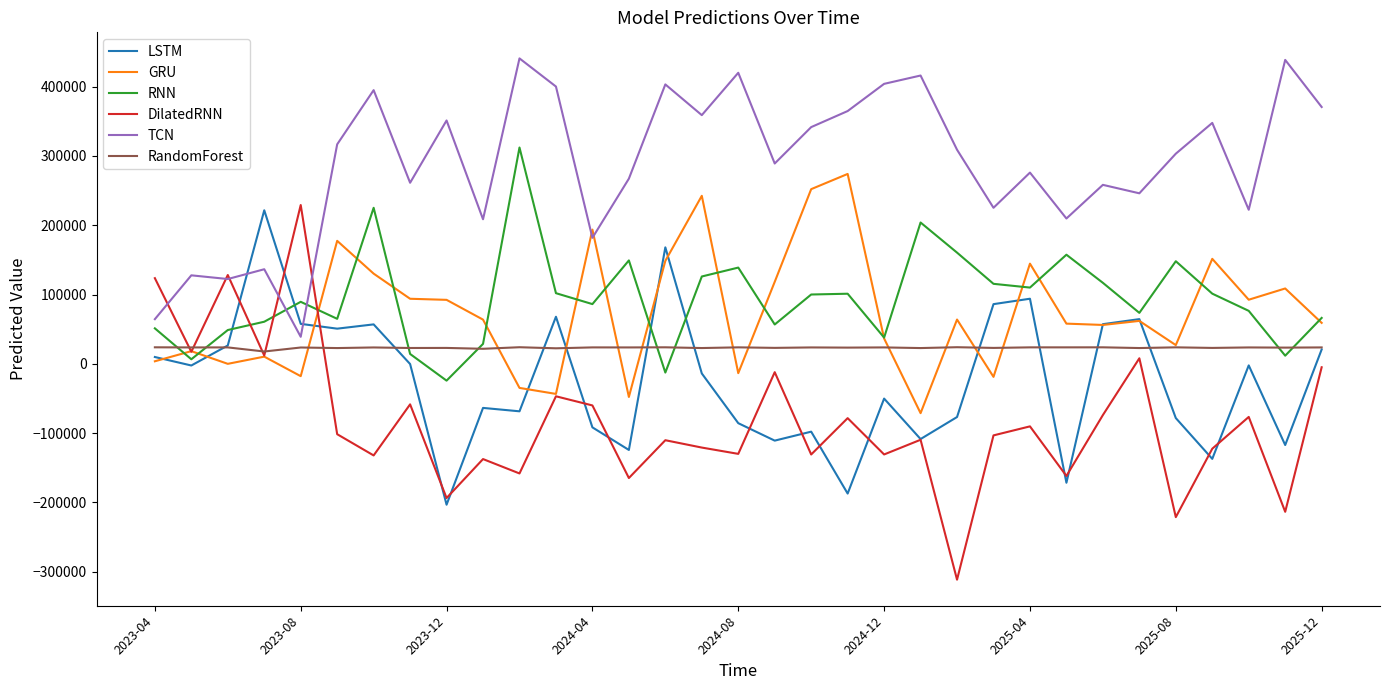

Which series has the largest range (max minus min)?

DilatedRNN